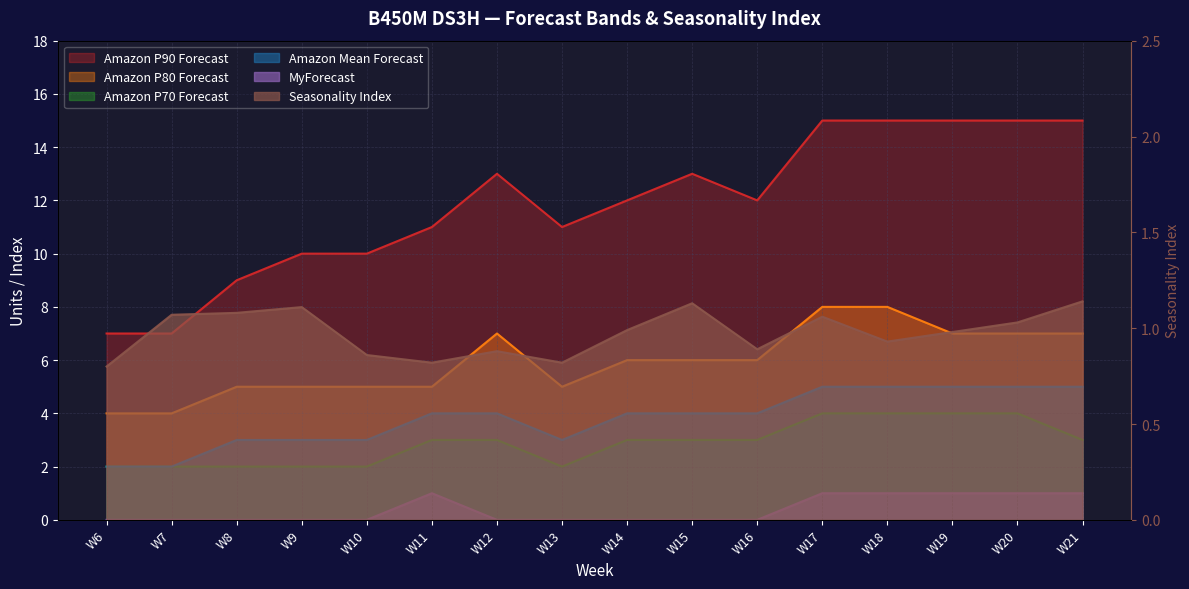

The value of Amazon P80 Forecast at W16 is 6.0. True or false?

True